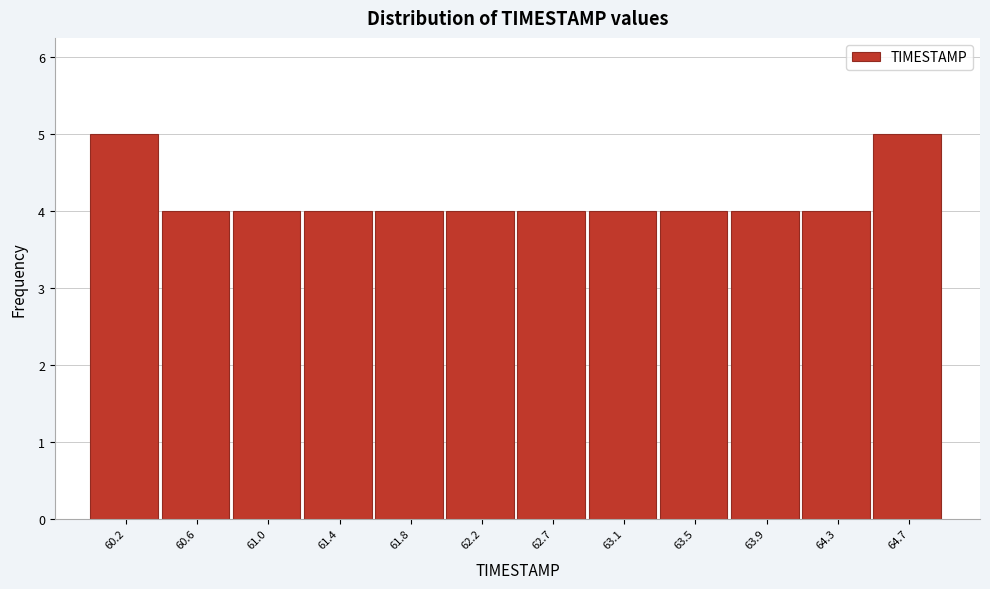

How tall is the bar that spans 62.05 to 62.45 on the x-axis? Neither the bar edges nor the heights are printed on the chart, so give them approximately, as read against the axes.

4